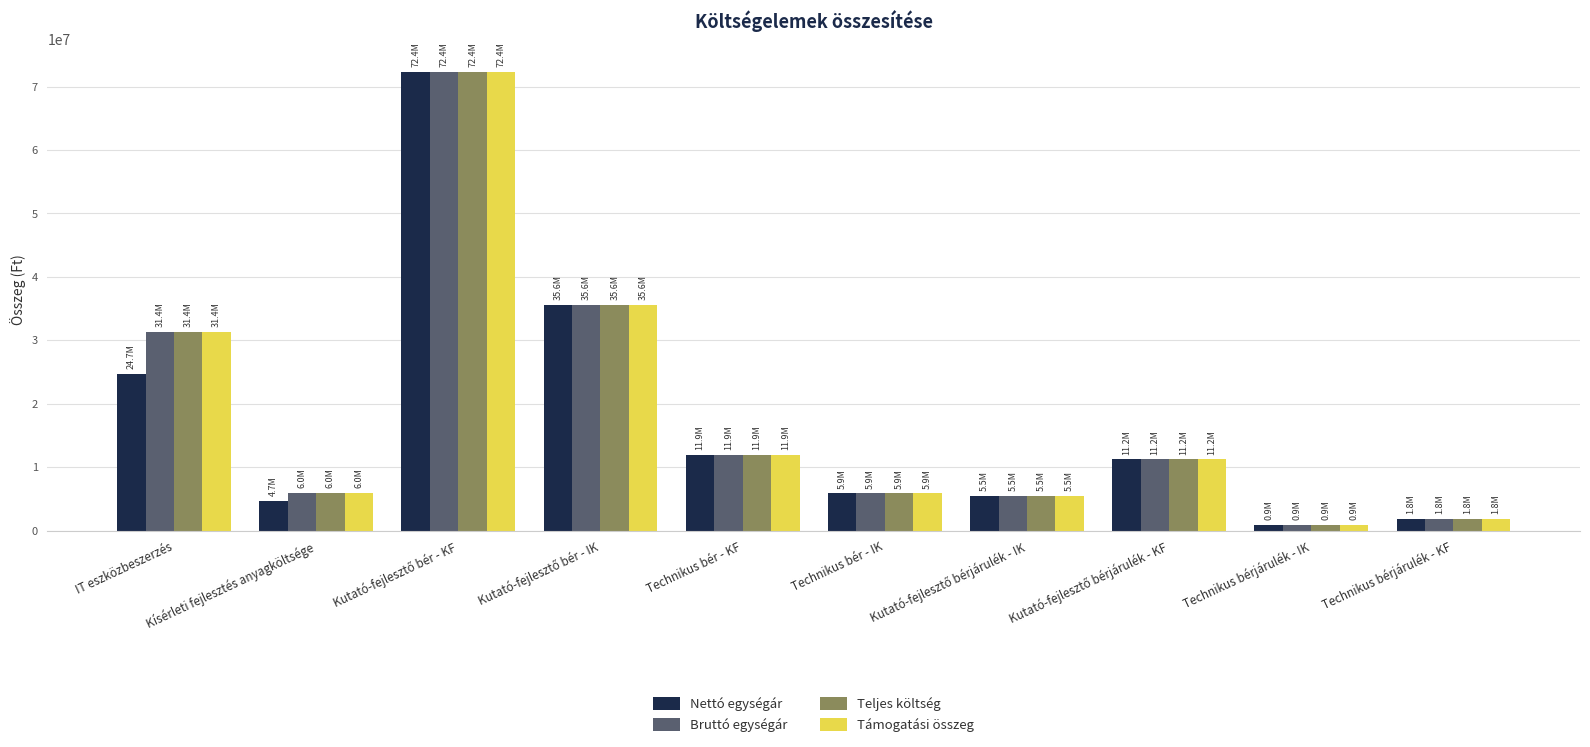

How many groups of bars are there?

10